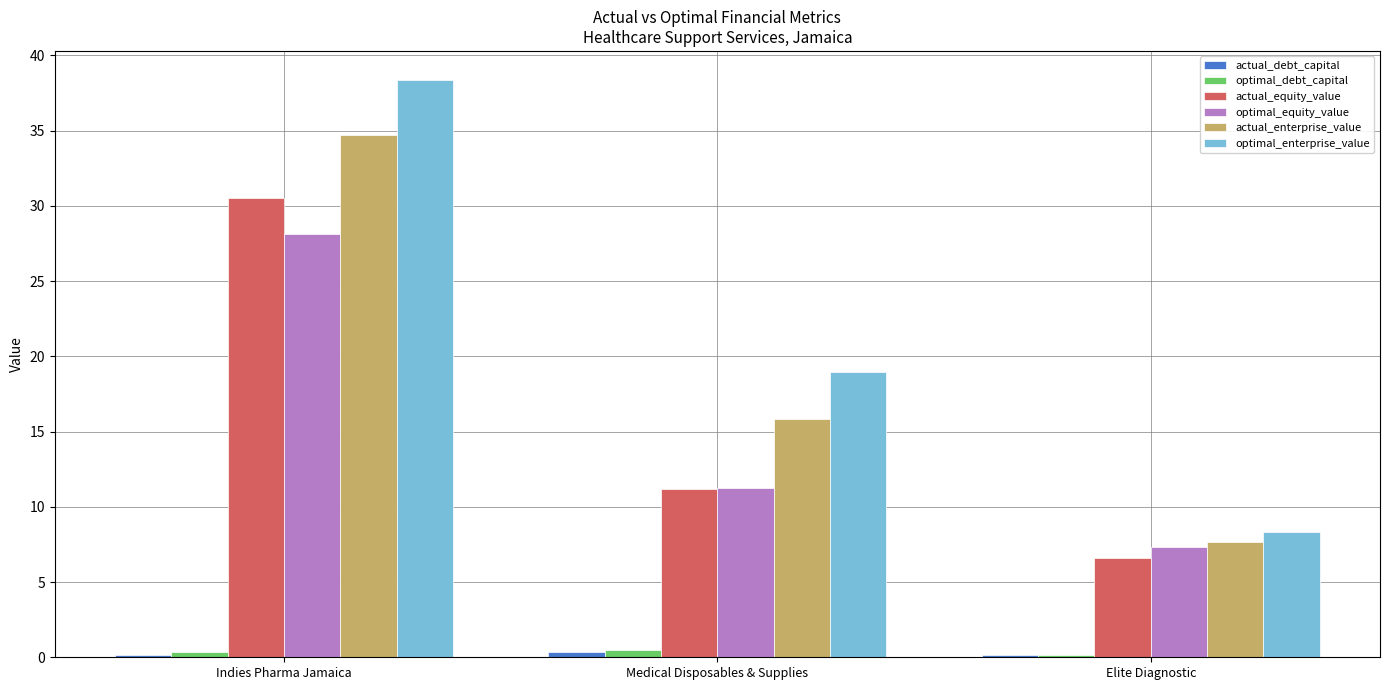

Where is actual_equity_value nearest to the value 18?

Medical Disposables & Supplies